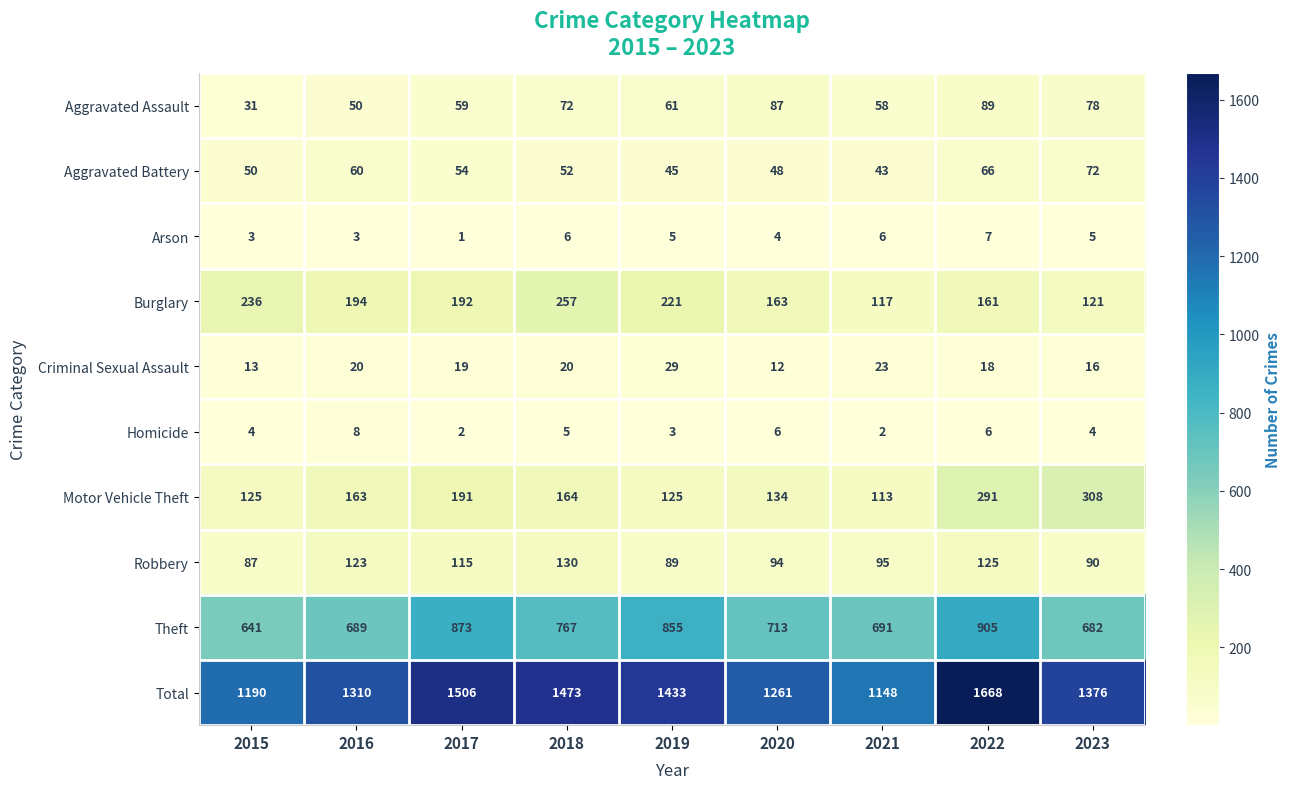

At how many categories does at least one series exceed 1020?

9